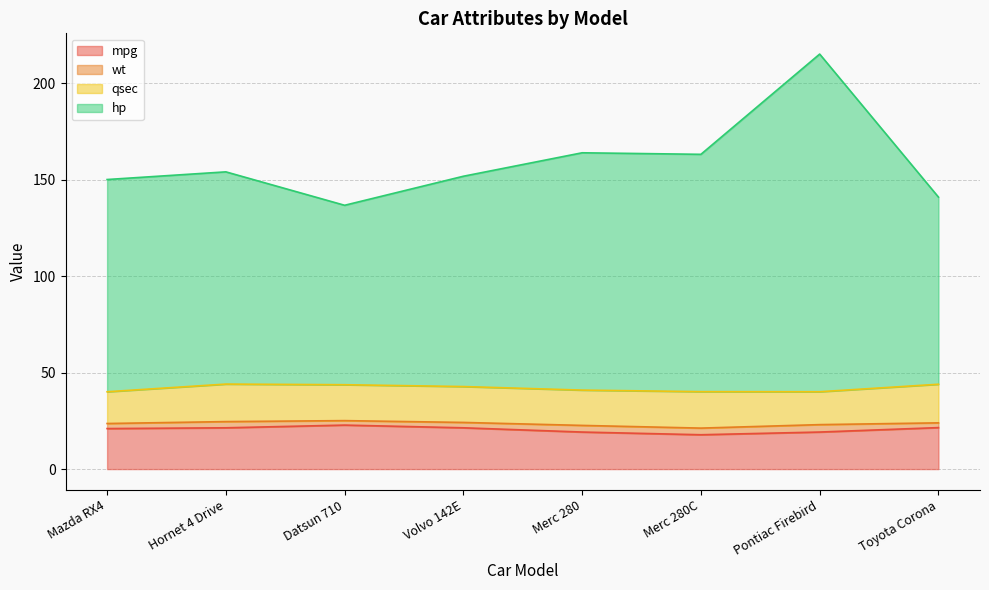

Where is the first local minimum for mpg?

Merc 280C